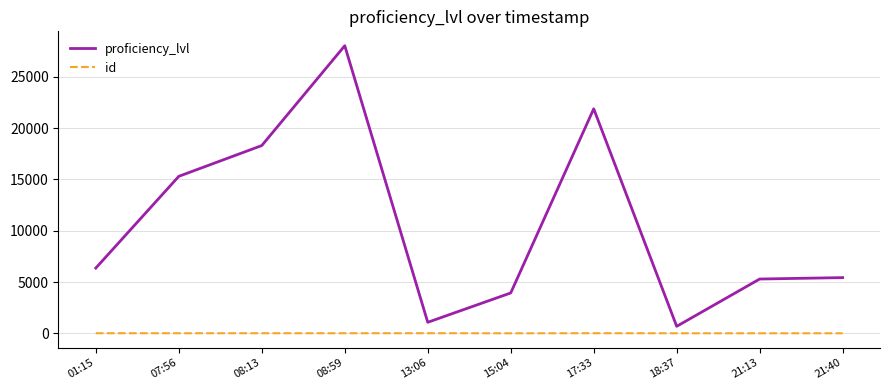

What position from the right is 08:59?

7